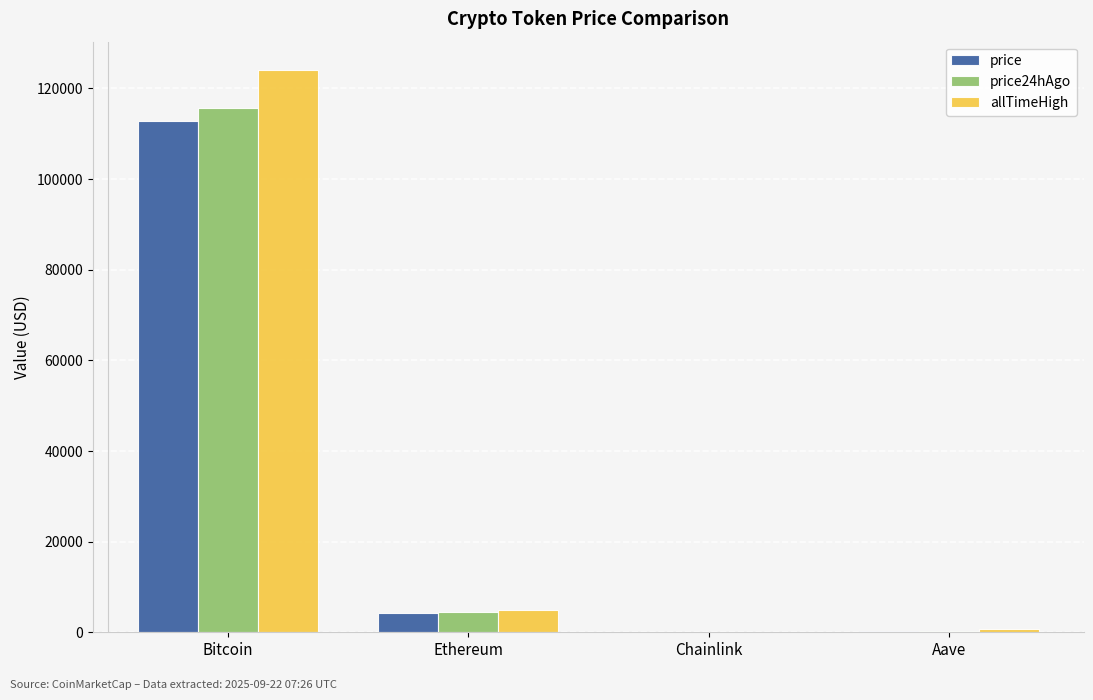

What is the maximum value shown in the chart?

124128.0